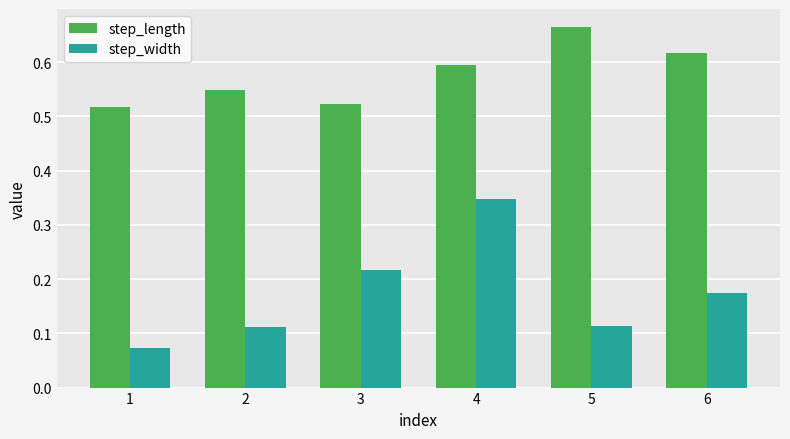

Between 2 and 3, which series saw the biggest shift?

step_width